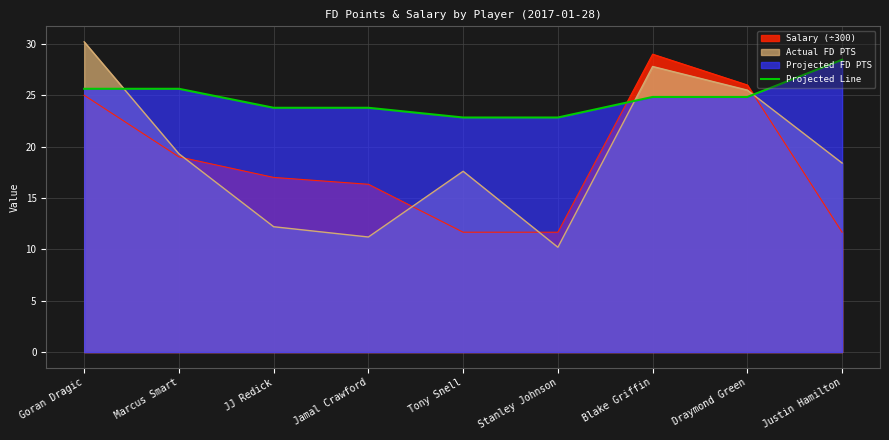

What is the value of the 5th point from the left?

22.8